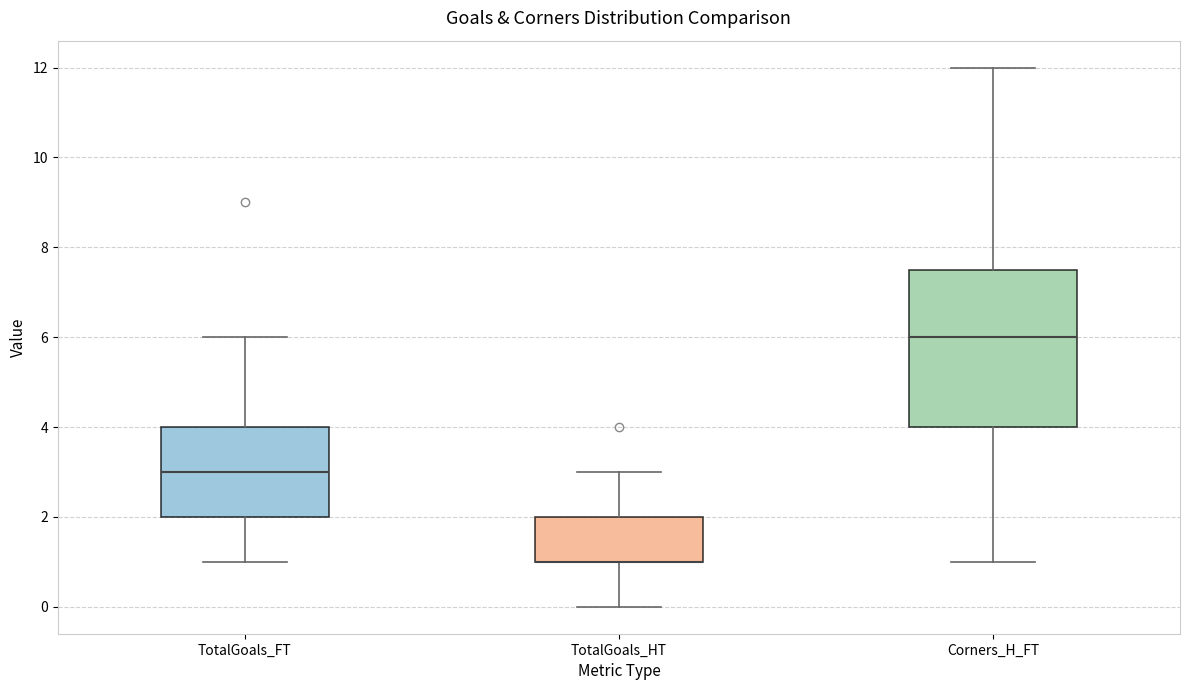

Reading left to right, transcribe this box plot: for each box, give where its median line is, the range the box spans, and where its two whiskers end, as read against the y-axis. The values are not printed on the chart, so give them approximately, as read against the axis.

TotalGoals_FT: median 3.0, box 2.0 to 4.0, whiskers 1.0 to 6.0
TotalGoals_HT: median 1.0 (drawn on the box's lower edge), box 1.0 to 2.0, whiskers 0.0 to 3.0
Corners_H_FT: median 6.0, box 4.0 to 7.6, whiskers 1.0 to 12.0